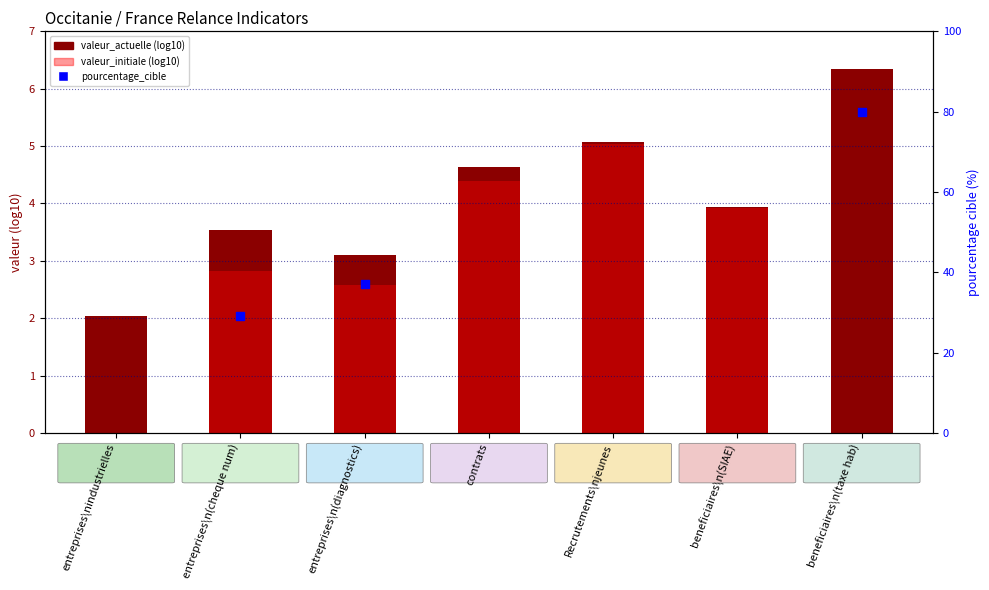

Which series contains the highest Y value?

valeur_actuelle (log10)